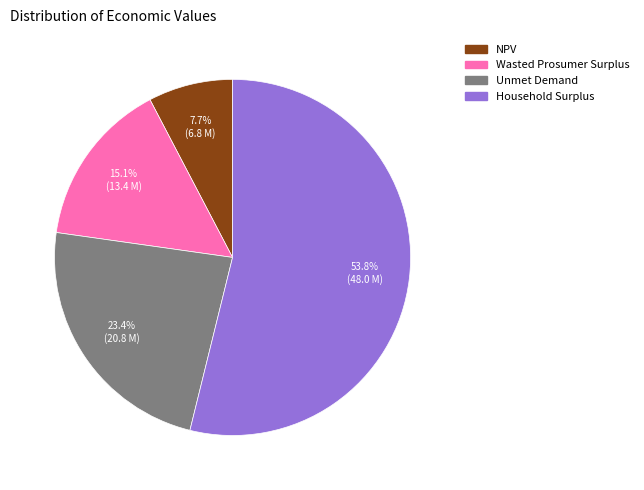

To the nearest percent, what is the average slice percentage?

25%